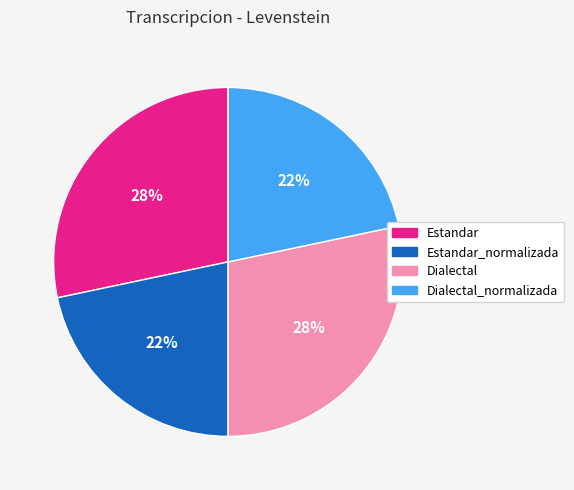

Is there a majority slice in this chart?

No